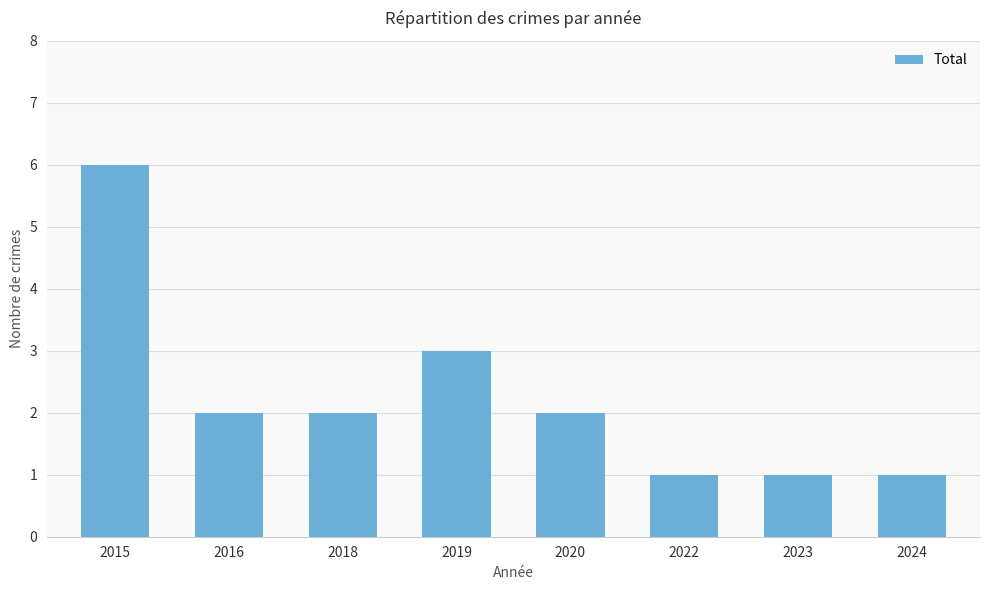

What is the greatest value displayed?

6